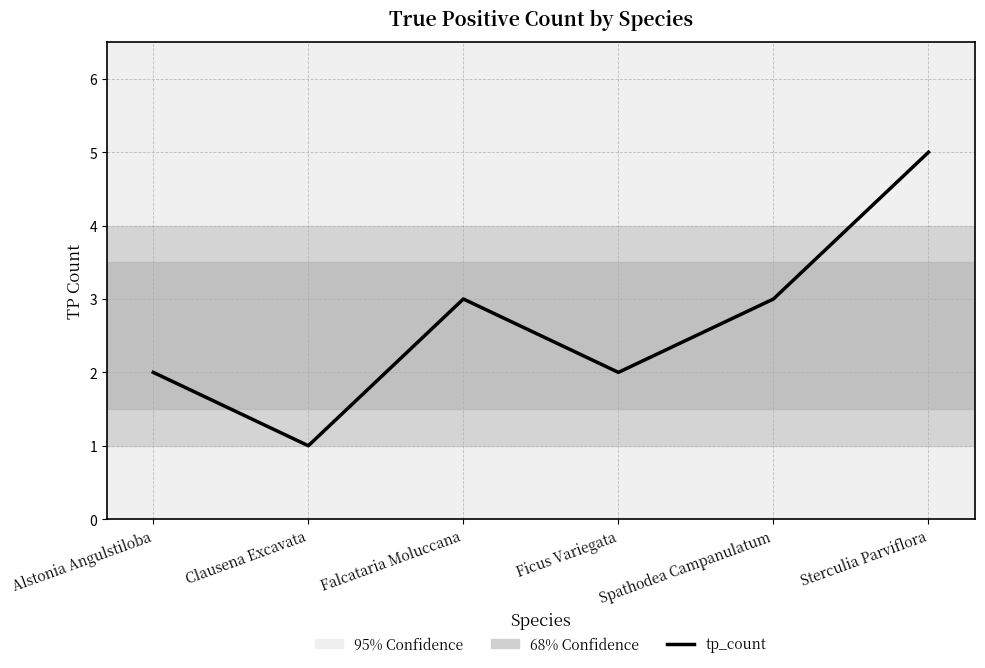

What is the difference between the maximum and minimum values?

4